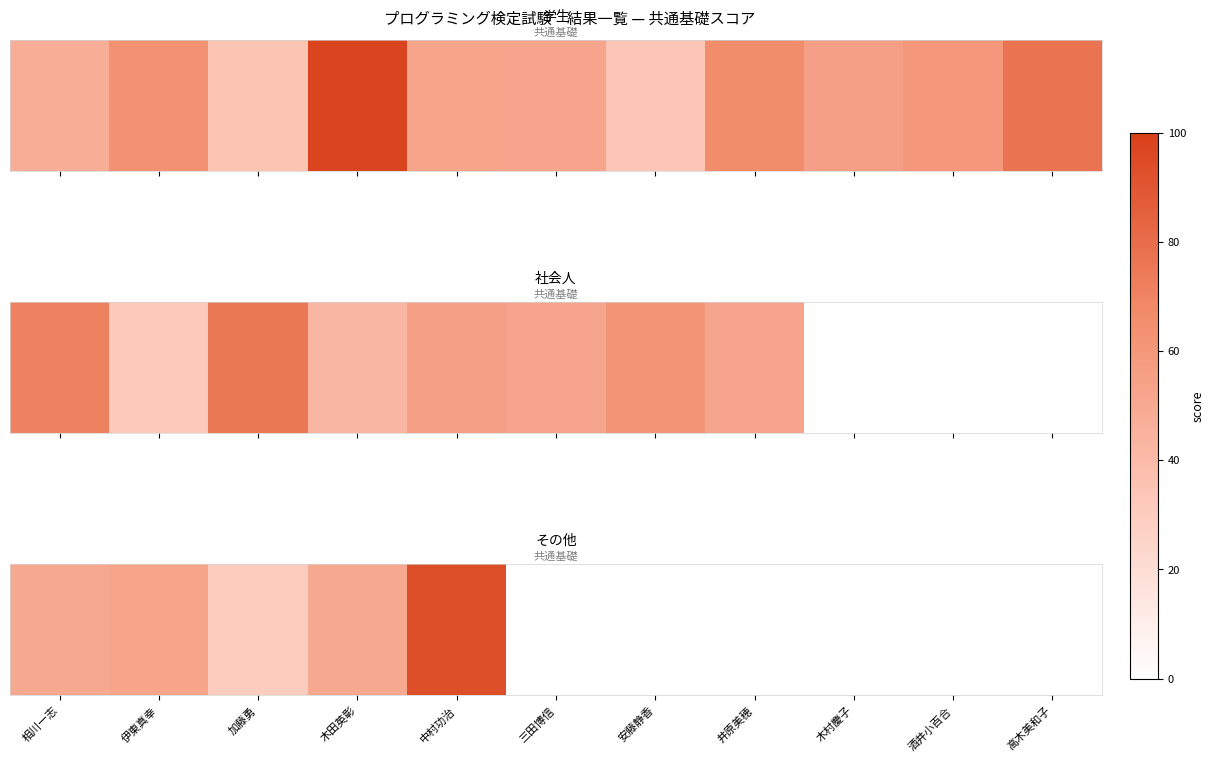

What is the difference between the maximum and minimum values?

63.0